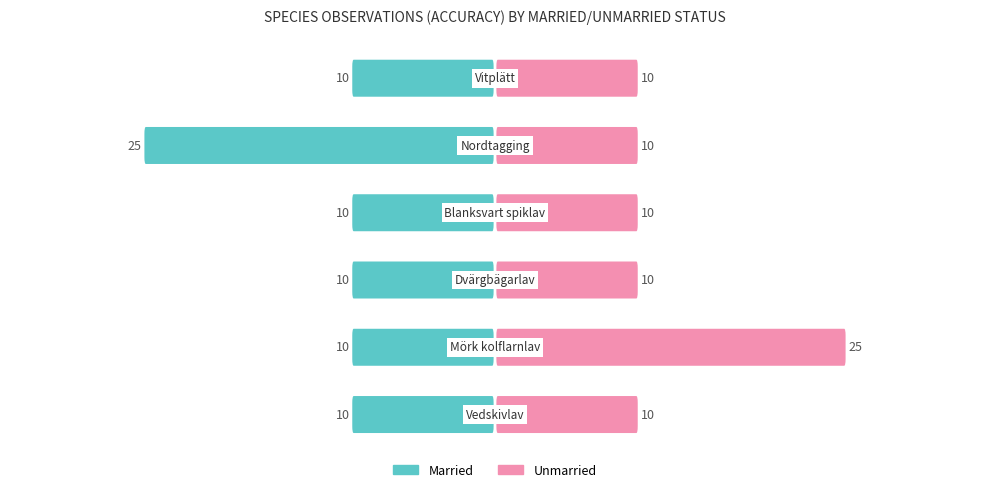

Reading left to right, transcribe all the data shown in this chart.

Married: Vedskivlav=10	Mörk kolflarnlav=10	Dvärgbägarlav=10	Blanksvart spiklav=10	Nordtagging=25	Vitplätt=10
Unmarried: Vedskivlav=10	Mörk kolflarnlav=25	Dvärgbägarlav=10	Blanksvart spiklav=10	Nordtagging=10	Vitplätt=10